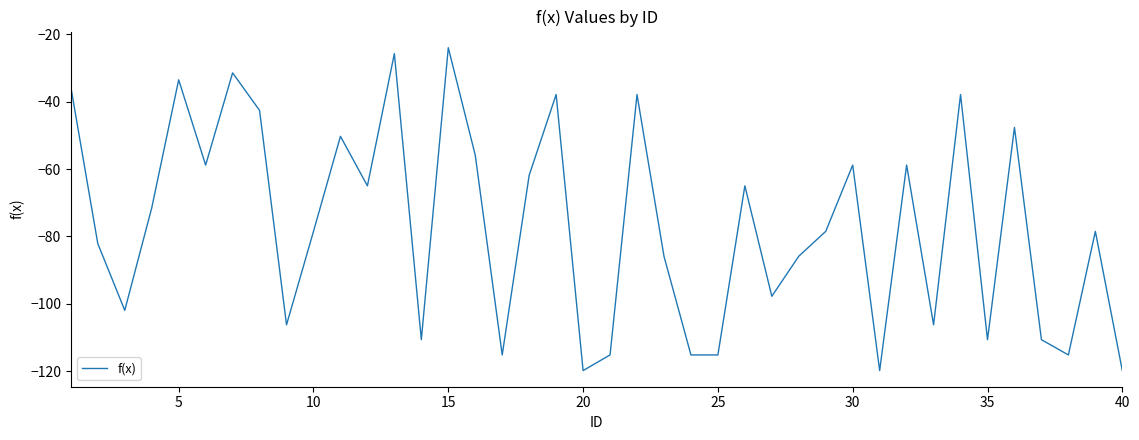

What is the greatest value displayed?

-23.9